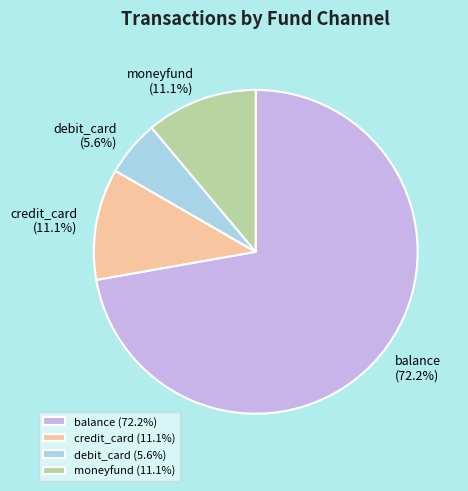

Is the sum of balance and moneyfund greater than half?

Yes